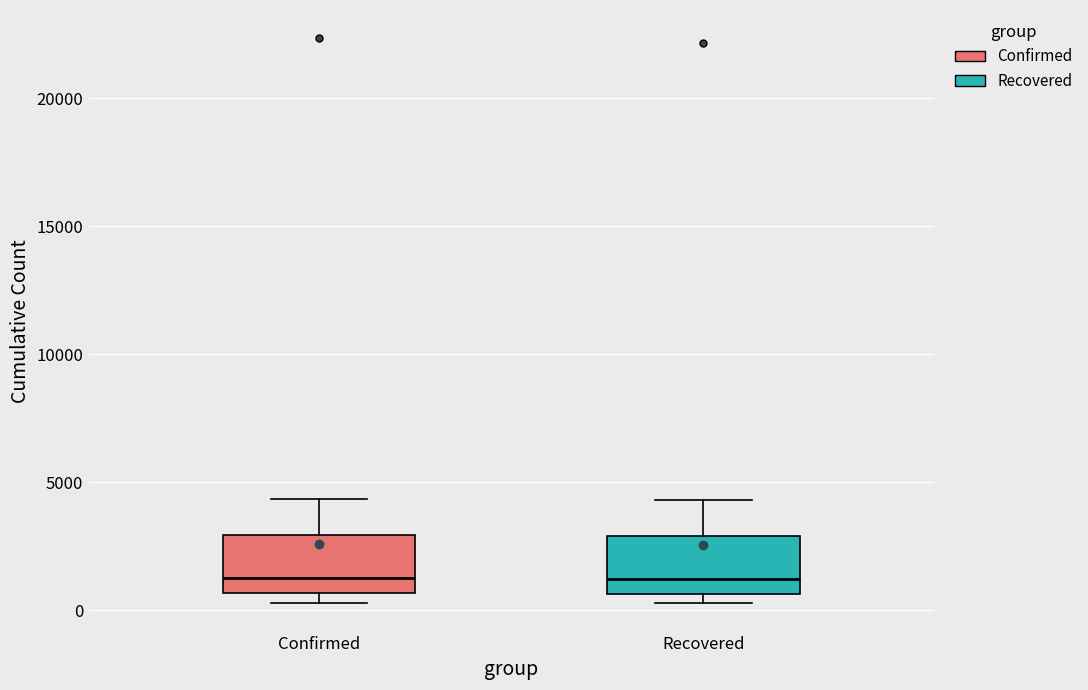

Reading left to right, read every box against the y-axis: the position of its median line, the range the box covers, and the ends of its whiskers. The values are not printed on the chart, so give them approximately, as read against the axis.

Confirmed: median 1000, box 500 to 3000, whiskers 500 (just below the box's lower edge) to 4500
Recovered: median 1000, box 500 to 3000, whiskers 500 (just below the box's lower edge) to 4500